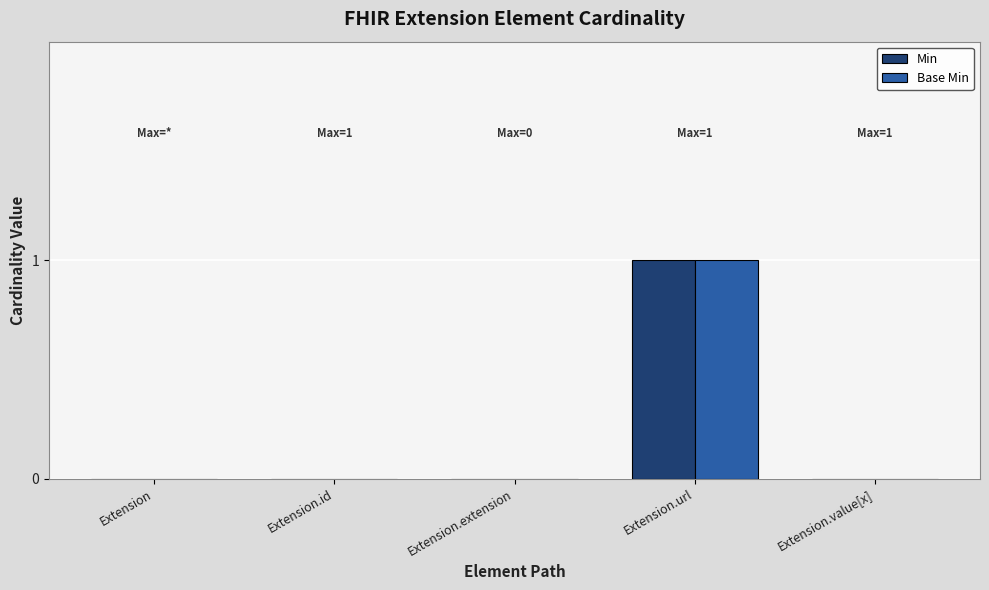

How many series are shown in this chart?

2